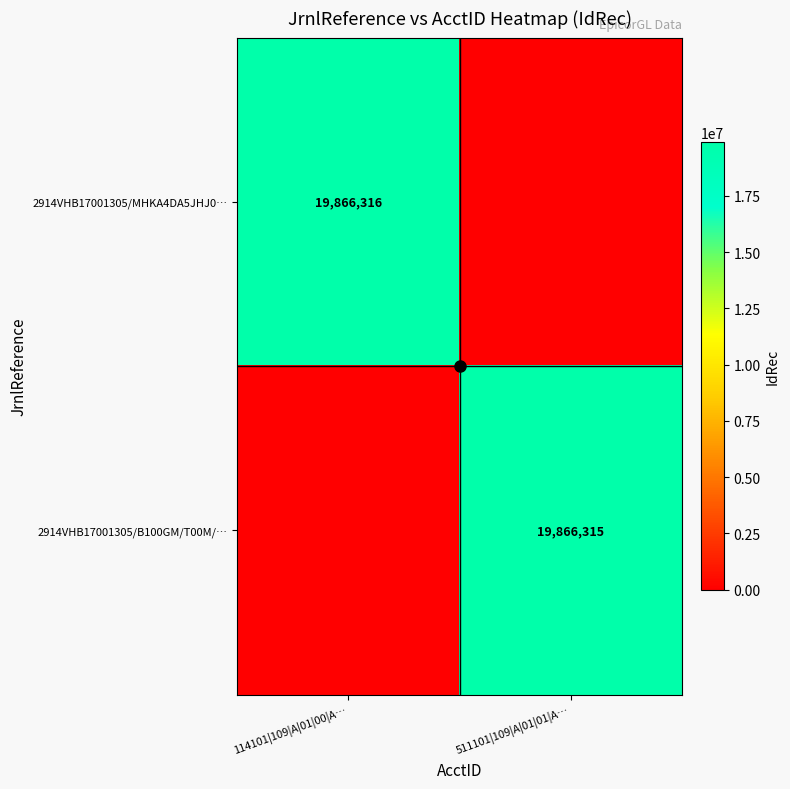

At 511101|109|A|01|01|A…, list the series in order from largest to smallest.

2914VHB17001305/B100GM/T00M/…, 2914VHB17001305/MHKA4DA5JHJ0…